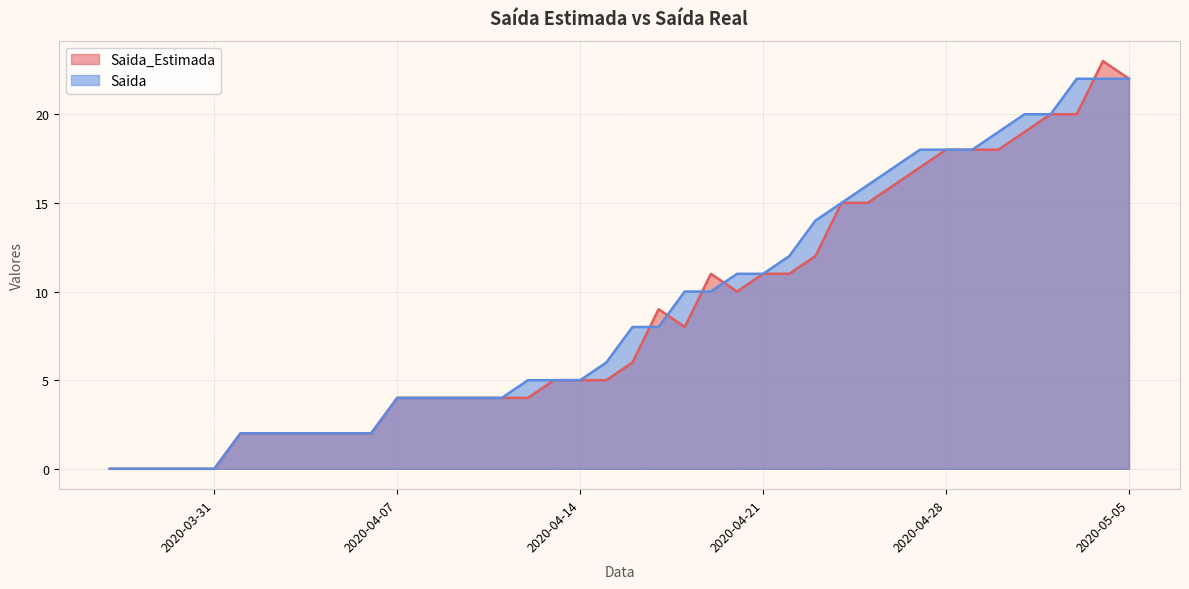

What position from the left is 2020-04-10?

15